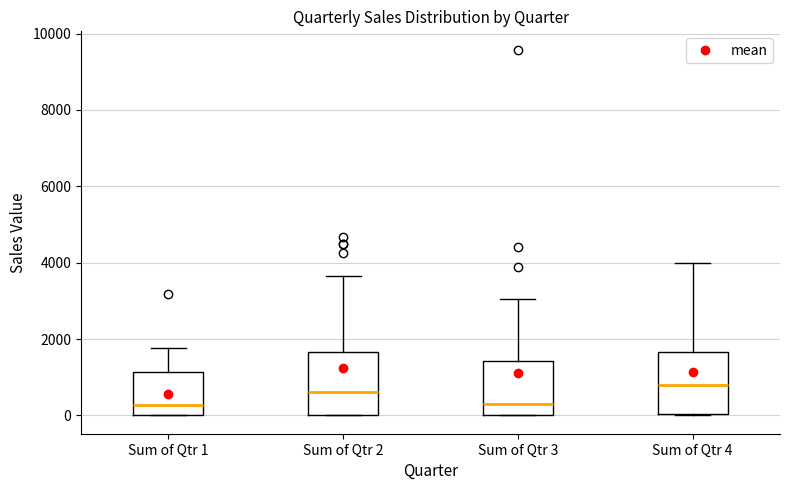

Where is the upper edge of the box for Sum of Qtr 2 on the y-axis? The values are not printed on the chart, so give them approximately, as read against the axis.

1600